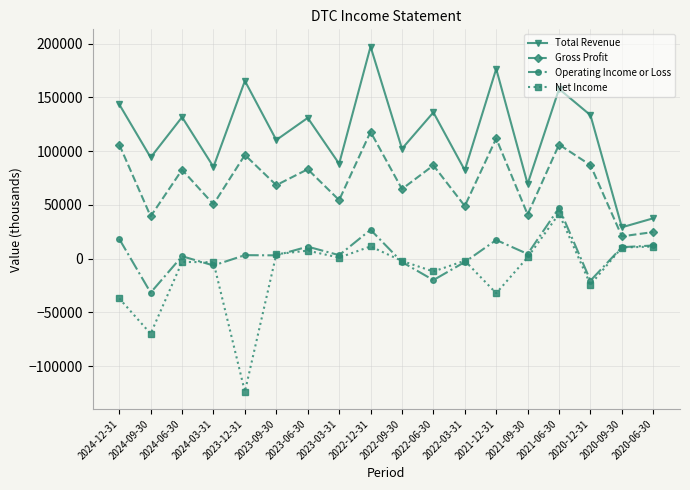

At which category does Operating Income or Loss reach its first local peak?

2024-06-30